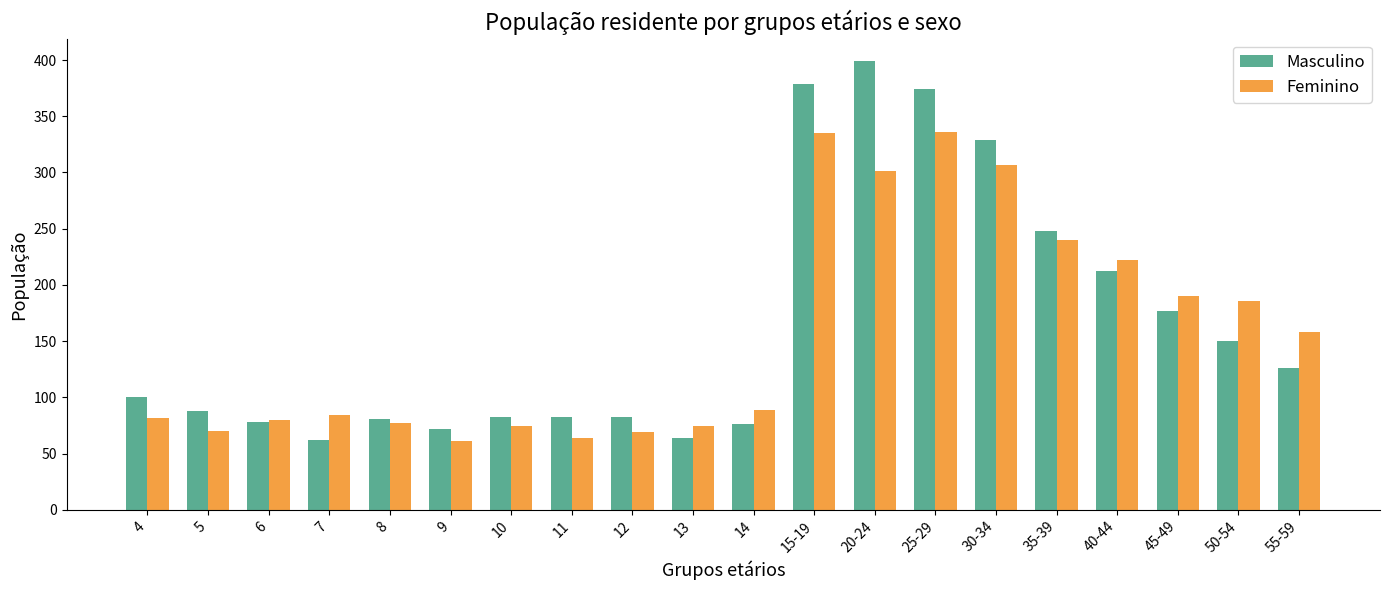

What is the difference between the maximum and minimum values in the Masculino series?

337